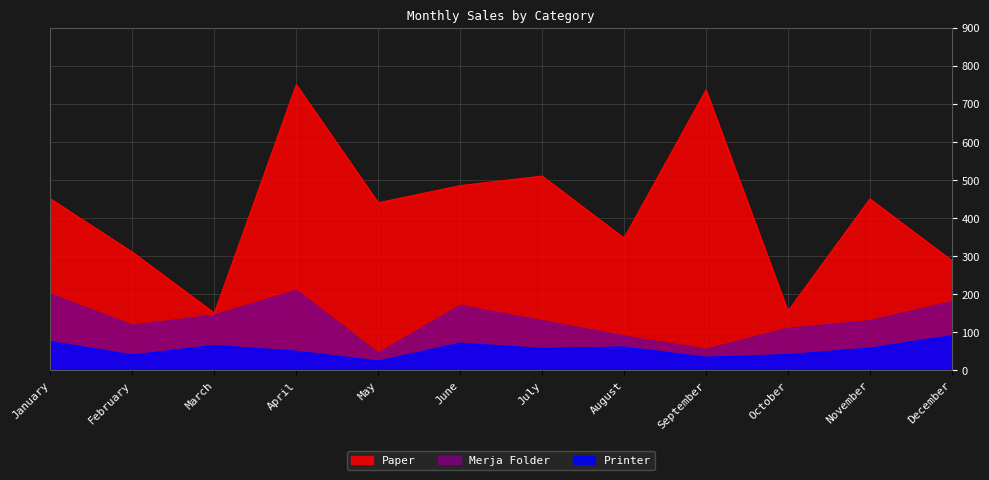

What is the difference between the highest and lowest values at June?

414